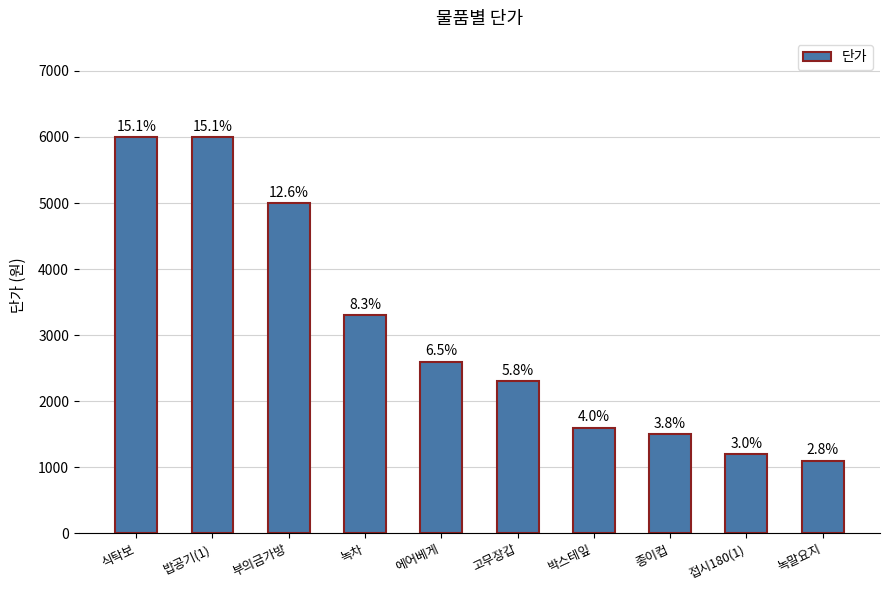

What is the maximum value shown in the chart?

6000